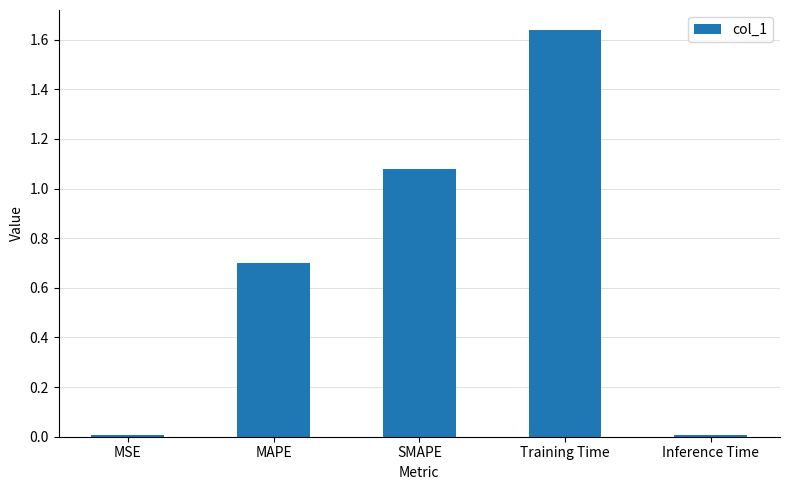

Between Inference Time and SMAPE, which is larger?

SMAPE